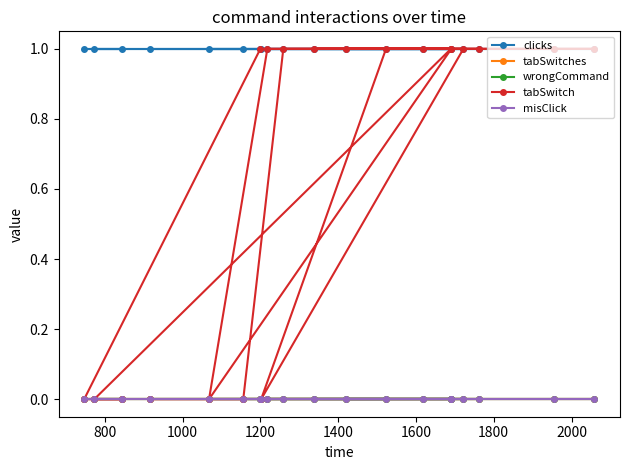

What are all the series names shown in the legend?

clicks, tabSwitches, wrongCommand, tabSwitch, misClick